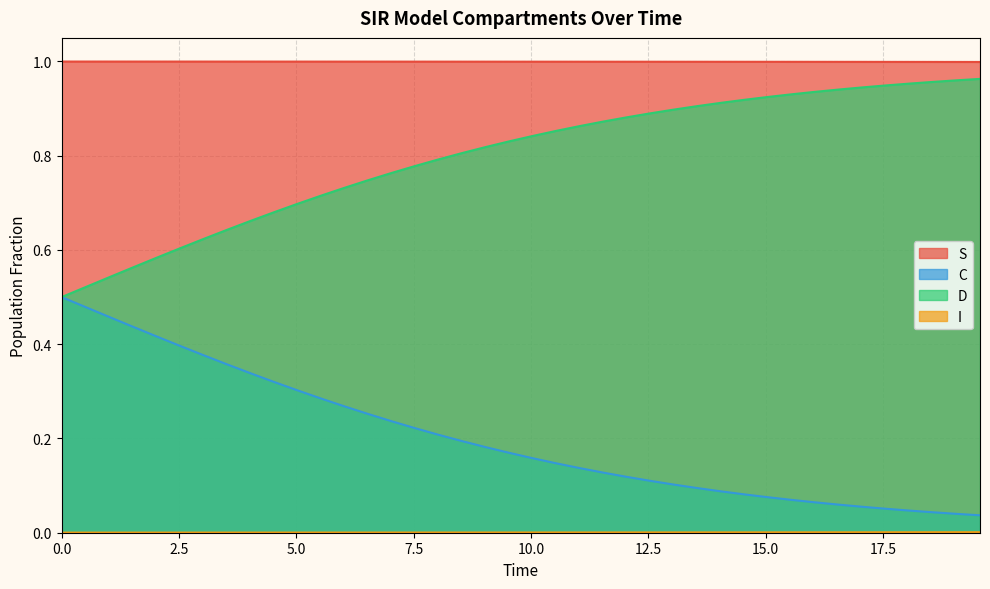

How many lines are shown in the chart?

4